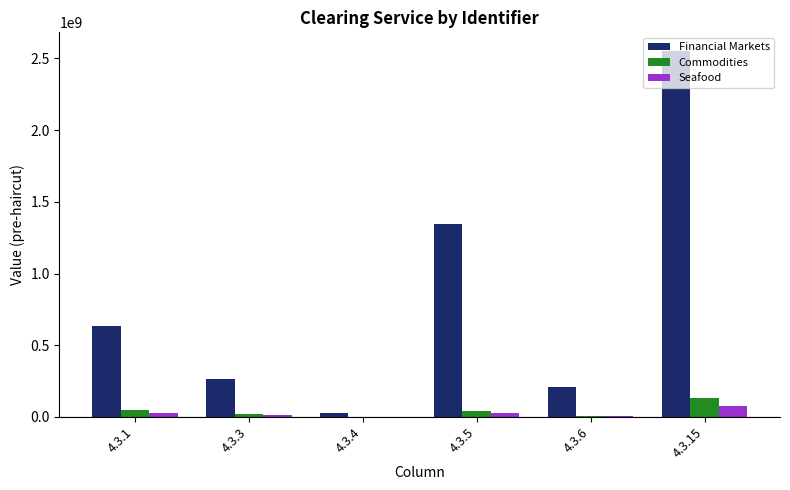

At which category is the sum across all series the highest?

4.3.15